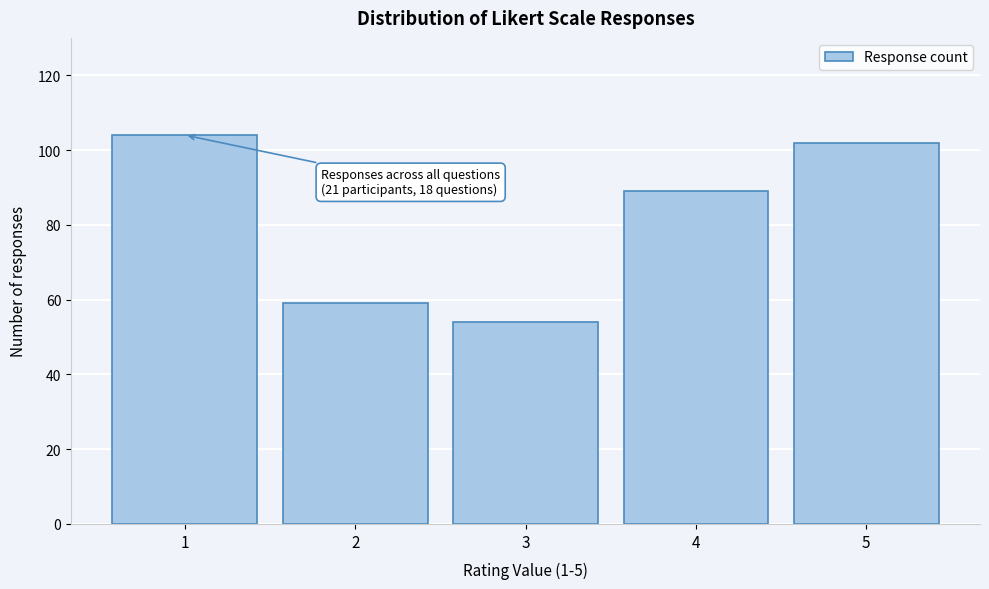

Reading left to right, extract all data points from this chart.

104	59	54	89	102